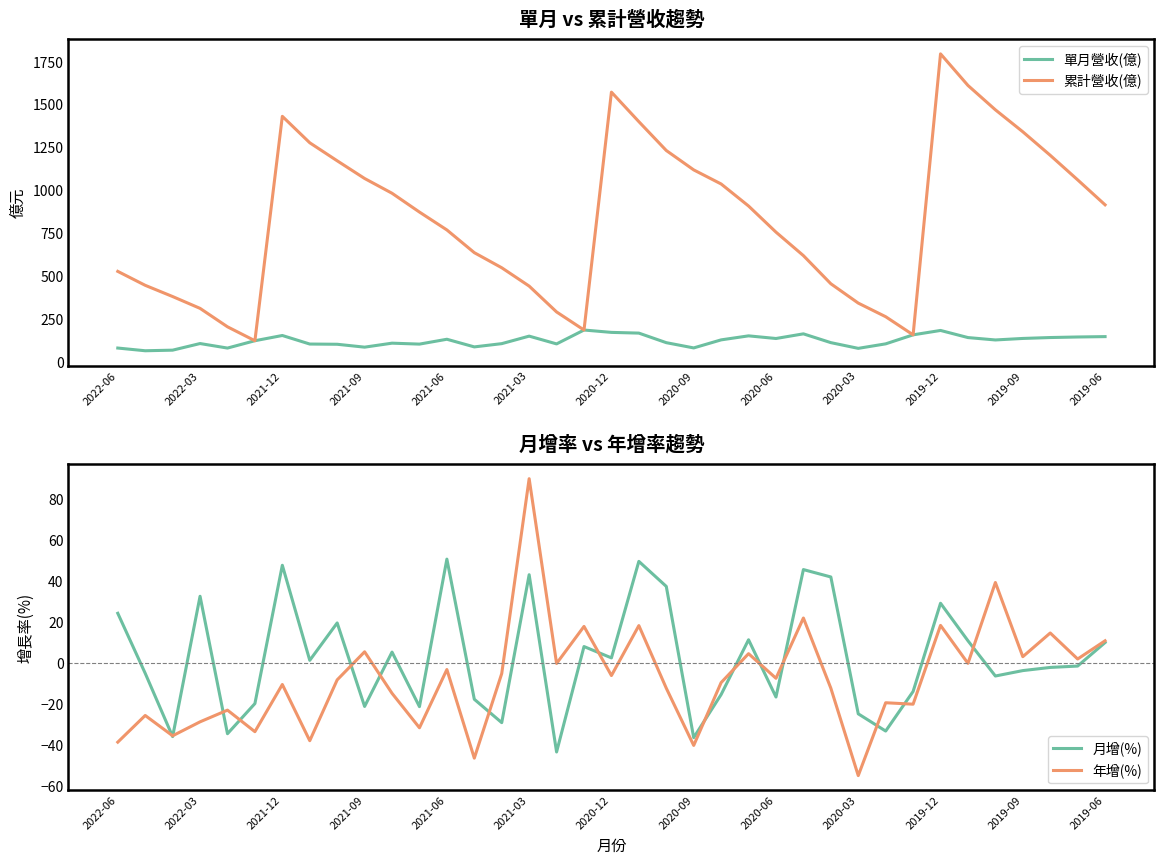

Where is the first local maximum for 月增(%)?

2022-03